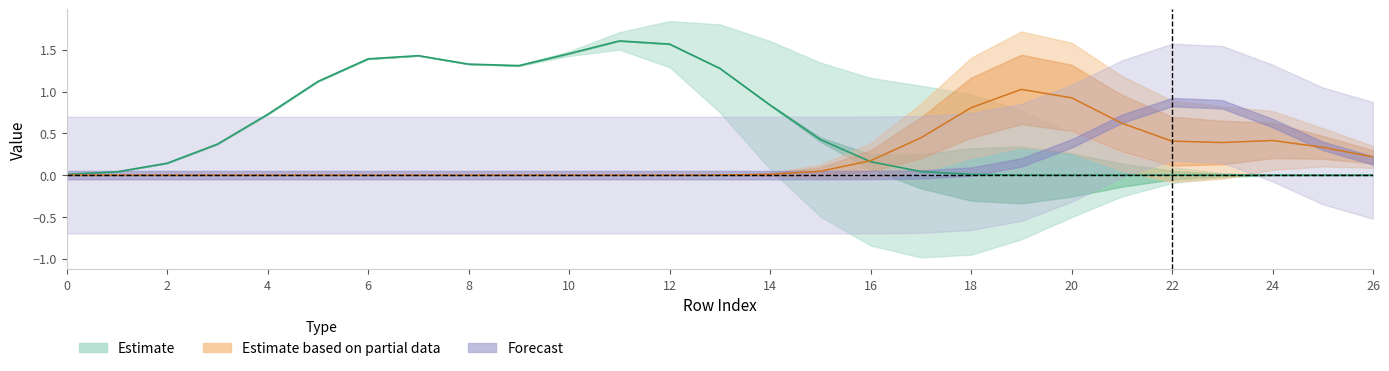

The value of col_18 at 6 is 0.9. True or false?

False